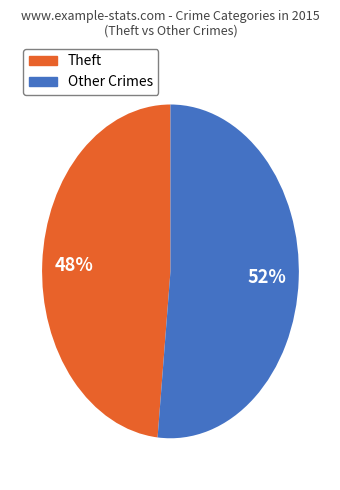

Is there any slice that represents more than half of the pie?

Yes